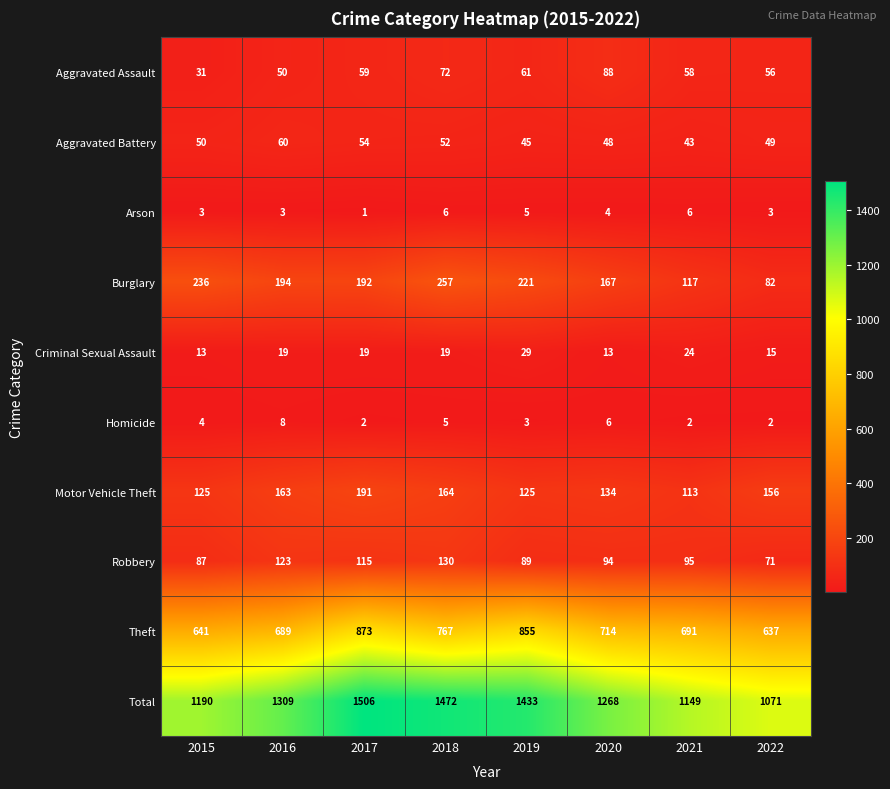

Rank the series by their maximum value, from lowest to highest.

Arson, Homicide, Criminal Sexual Assault, Aggravated Battery, Aggravated Assault, Robbery, Motor Vehicle Theft, Burglary, Theft, Total